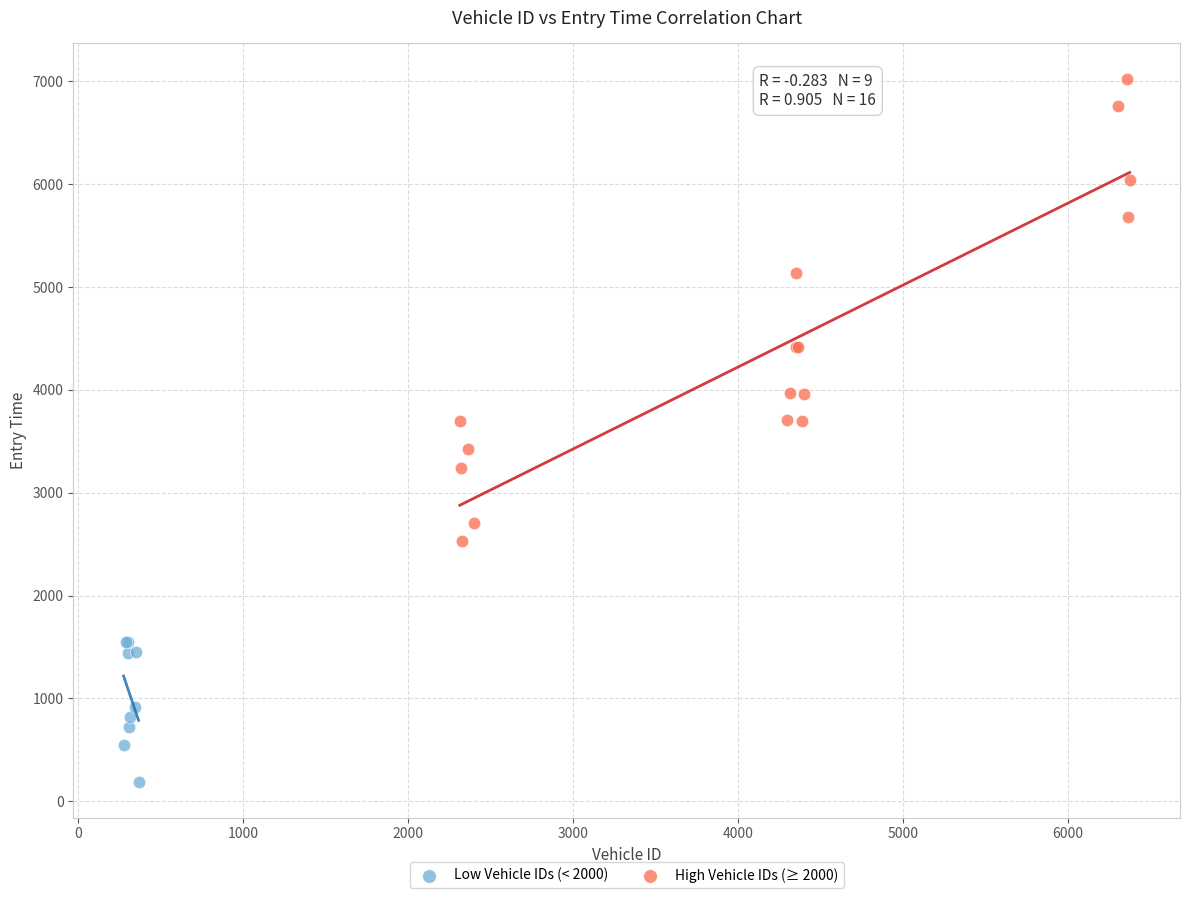

Which series reaches the minimum Y coordinate?

Low Vehicle IDs (< 2000)